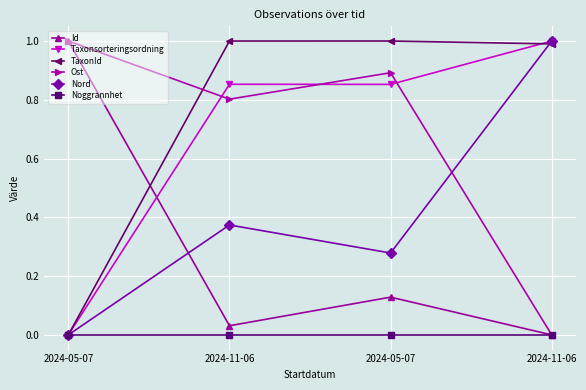

How many distinct data groups are displayed?

6